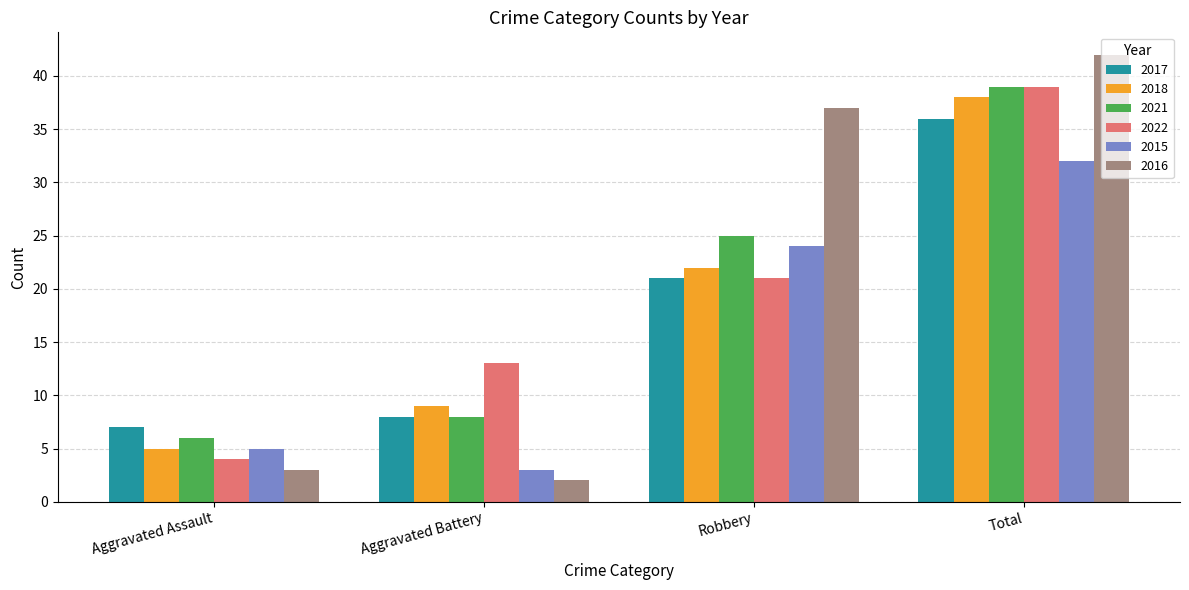

How many bars are there in total?

24